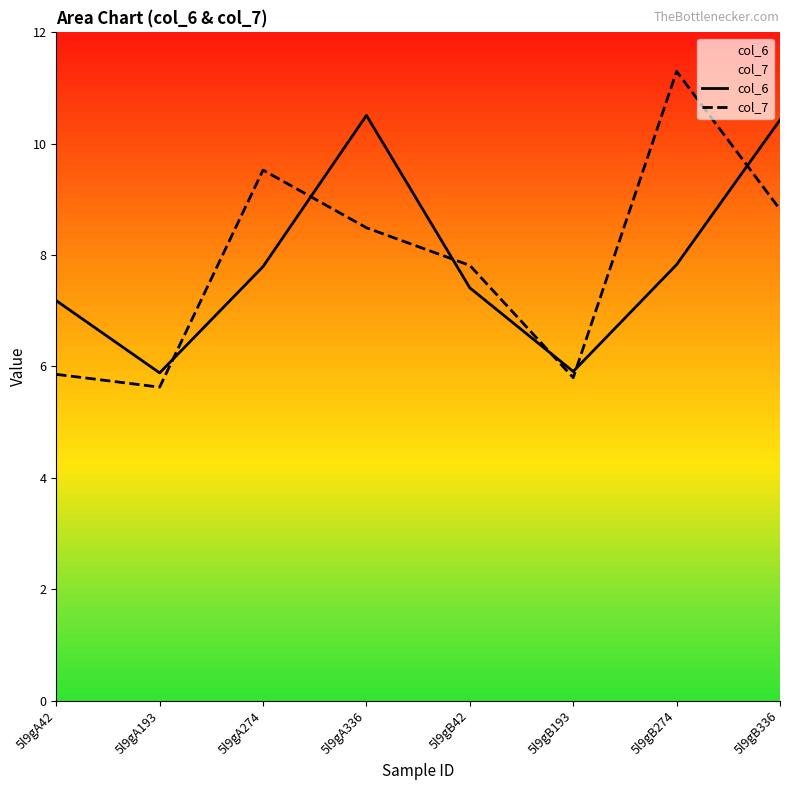

Is this an area chart (filled region under the line)?

No